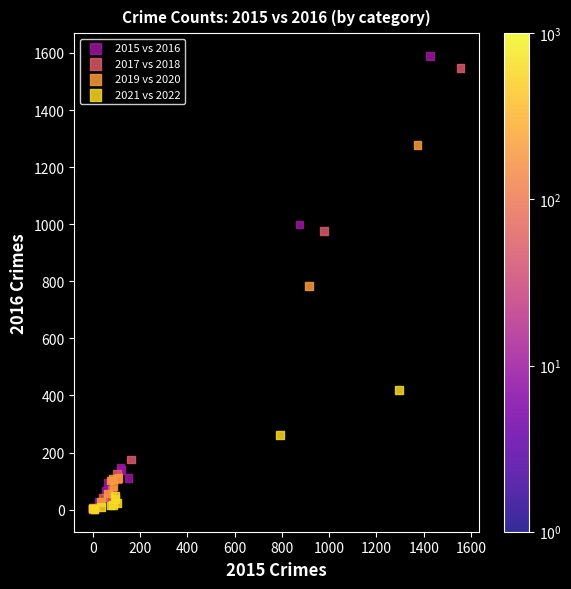

Which series has the largest Y range (max minus min)?

2015 vs 2016